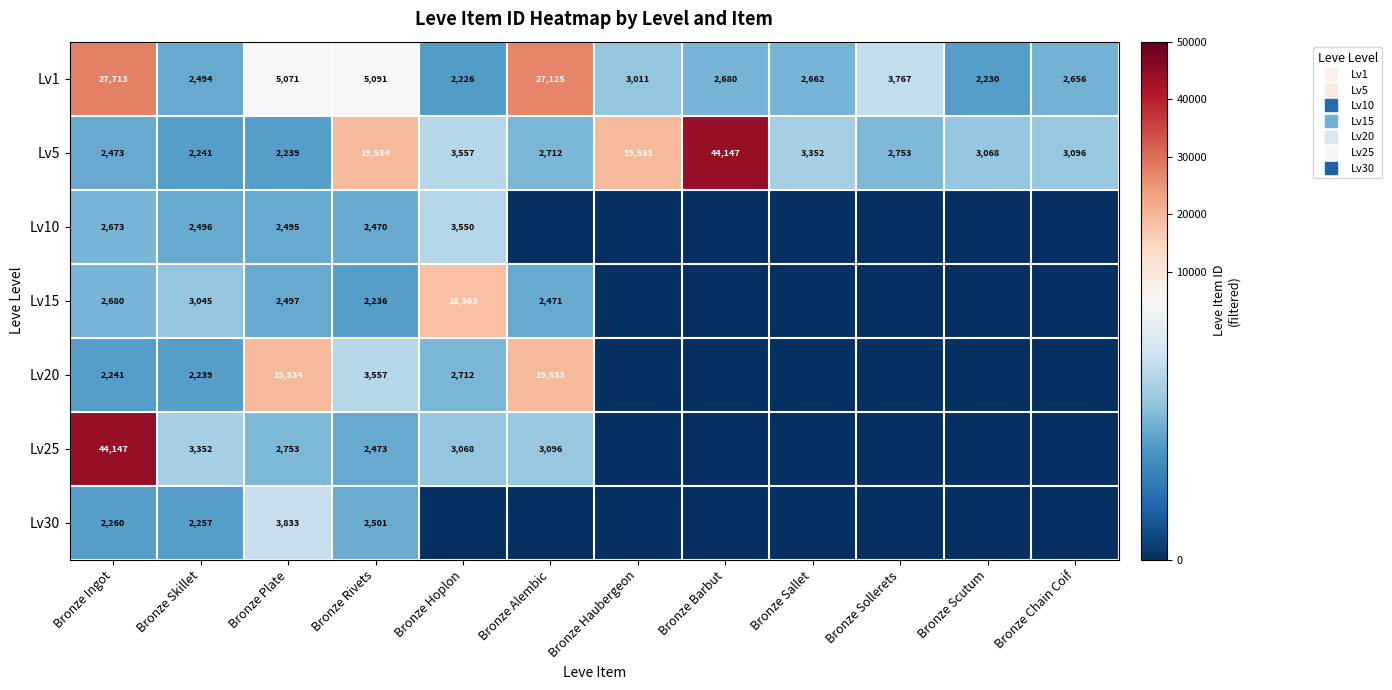

Between Bronze Alembic and Bronze Chain Coif, which series saw the biggest shift?

Lv1